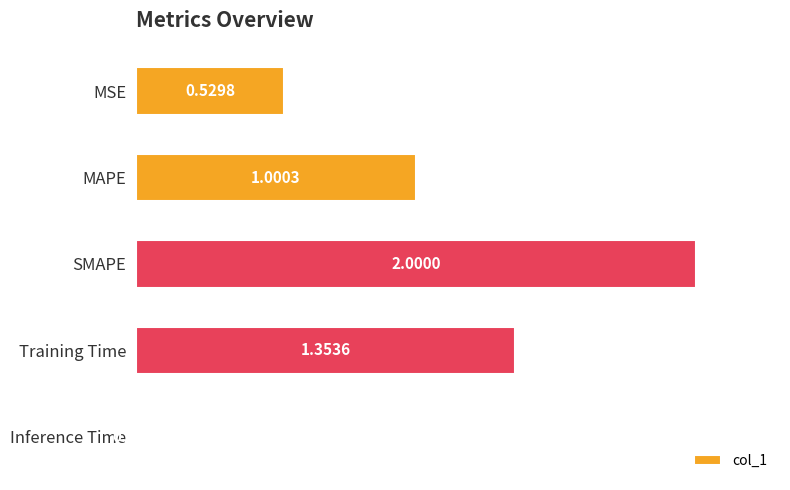

Which label corresponds to the smallest value in the chart?

Inference Time